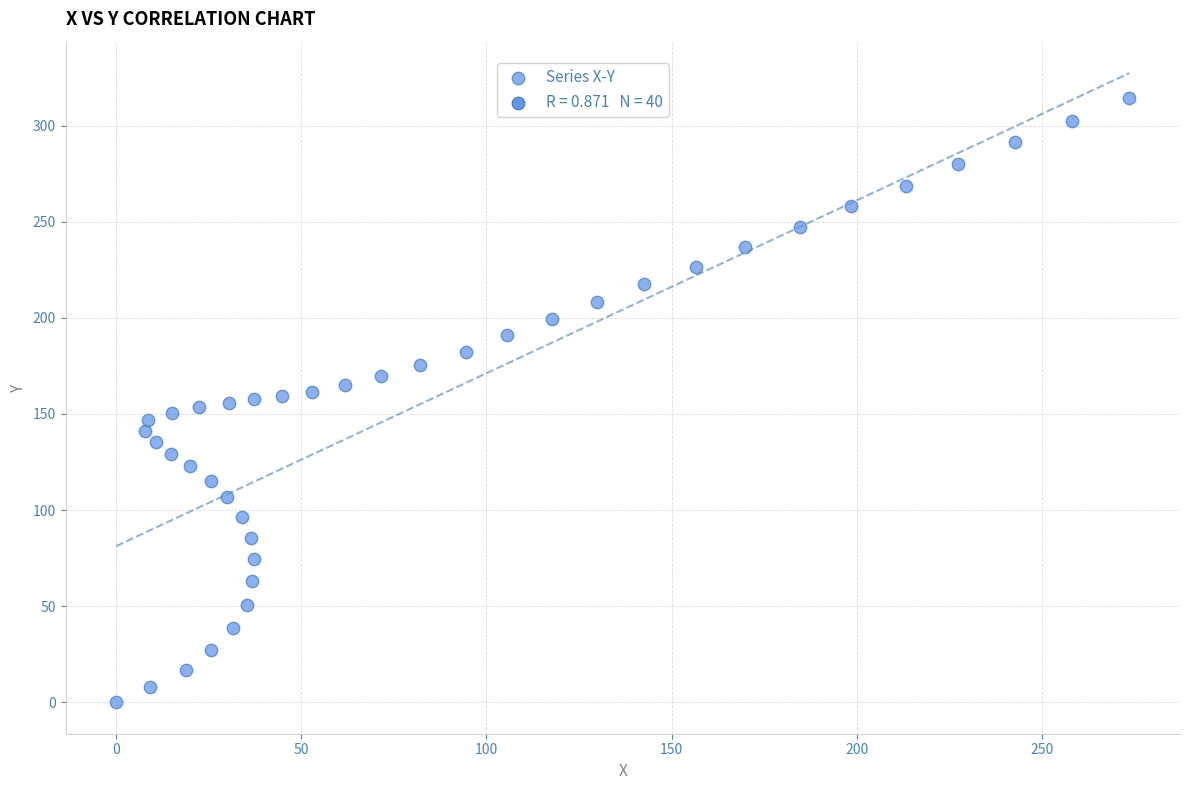

What is the range of Y values (max minus min)?

314.2